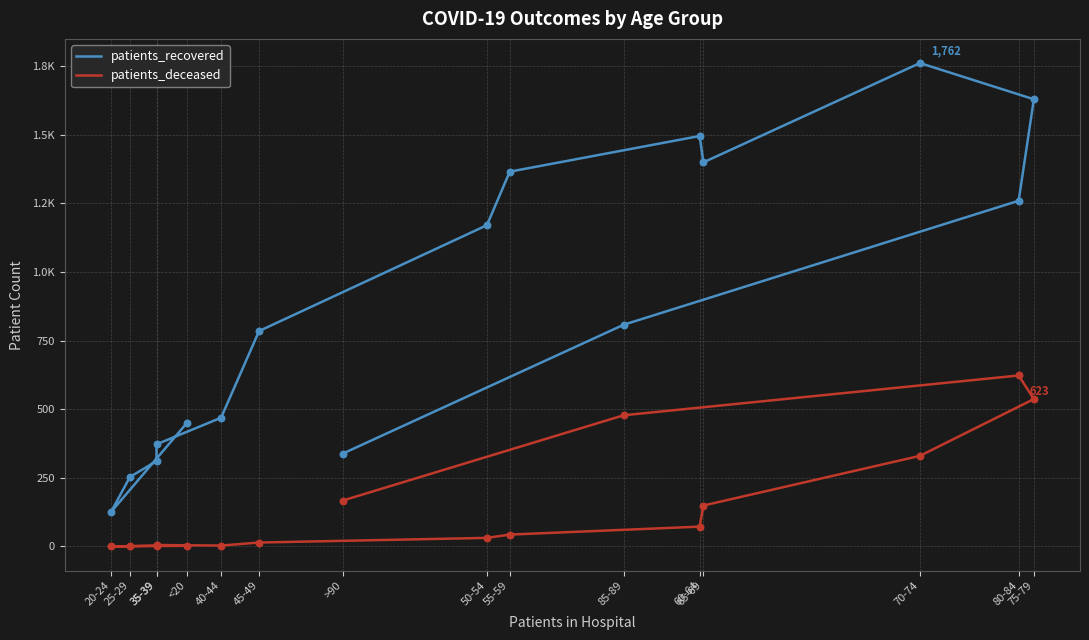

Which series has the widest spread of Y values?

patients_recovered